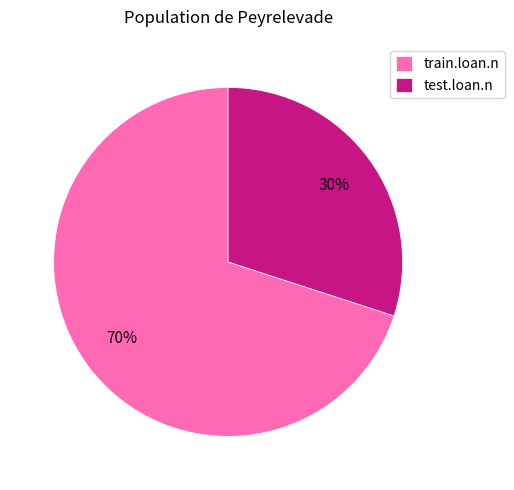

Which slice is the largest?

train.loan.n